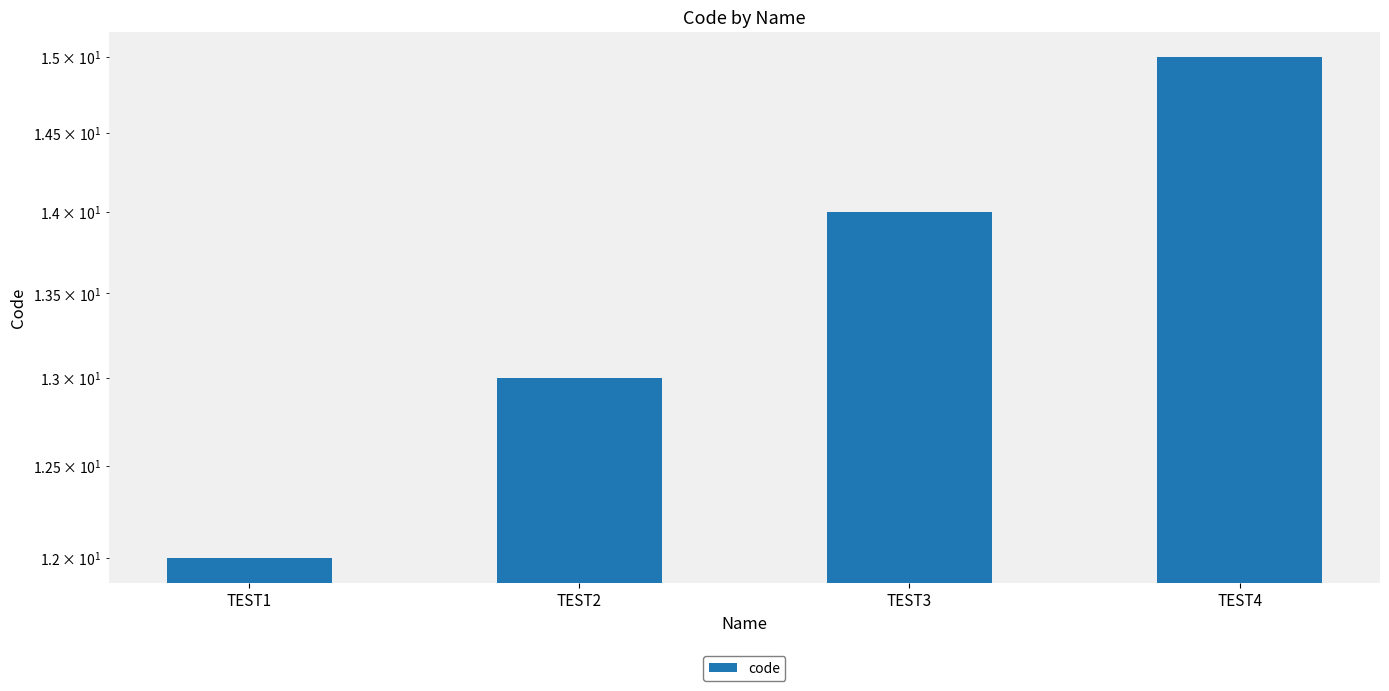

Rank the categories by value from lowest to highest.

TEST1, TEST2, TEST3, TEST4